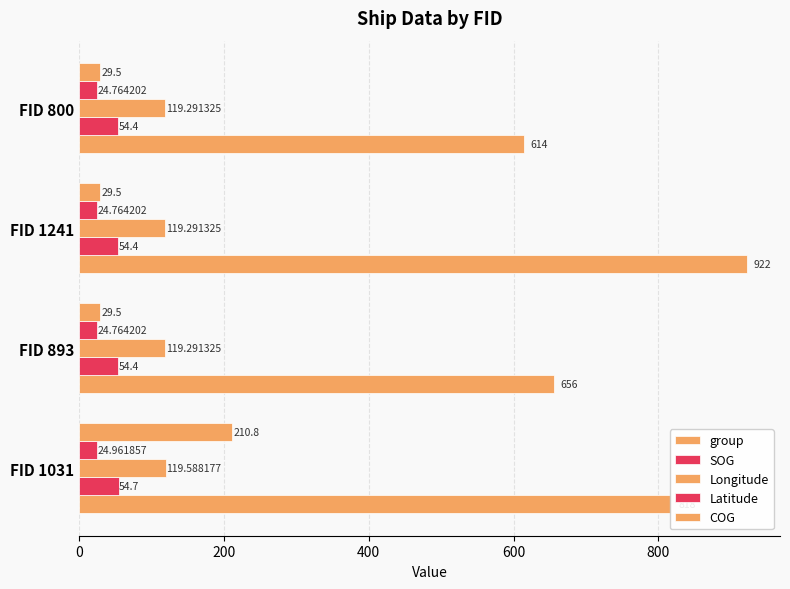

Which series has the largest total across all categories?

group